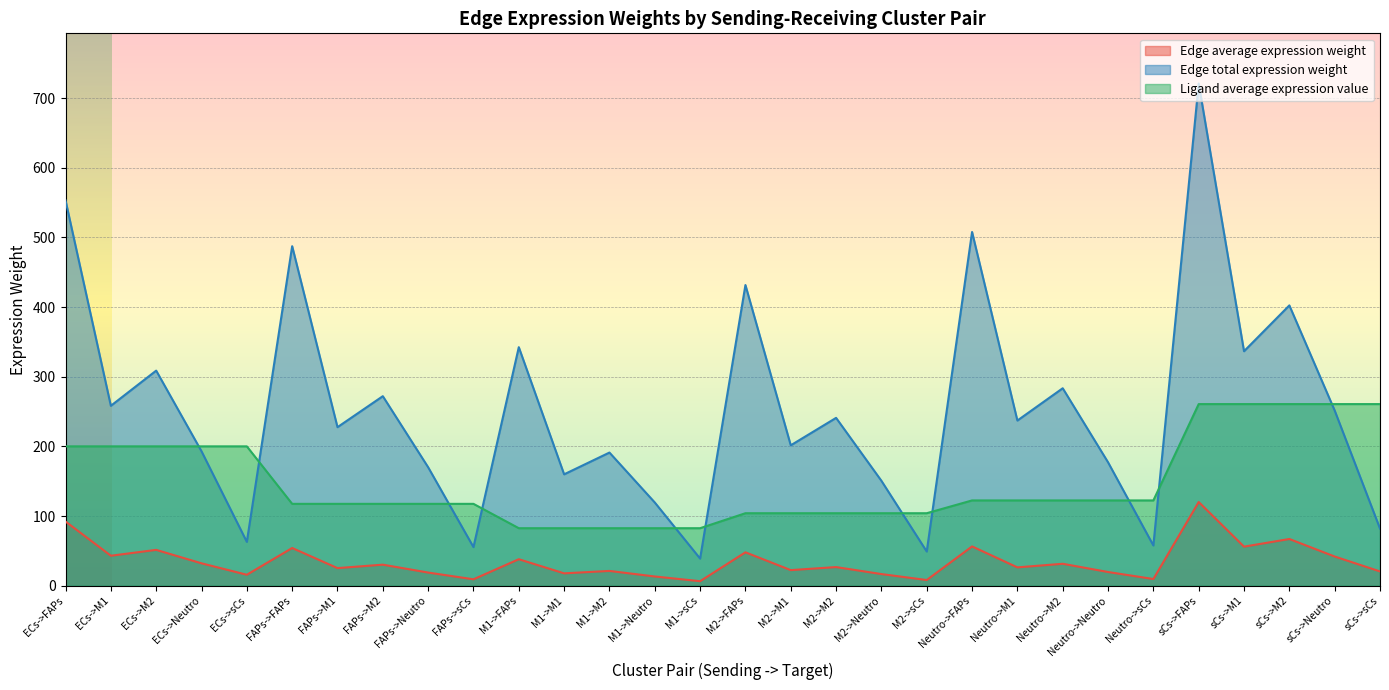

How many lines are shown in the chart?

3